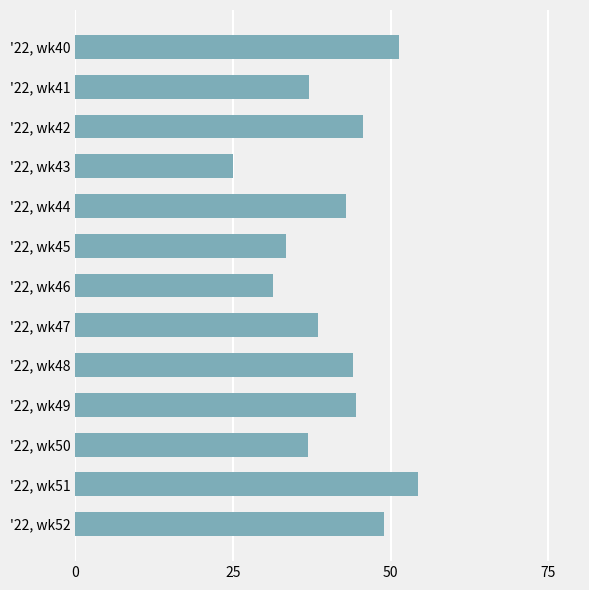

The value at '22, wk41 is 63.9. True or false?

False